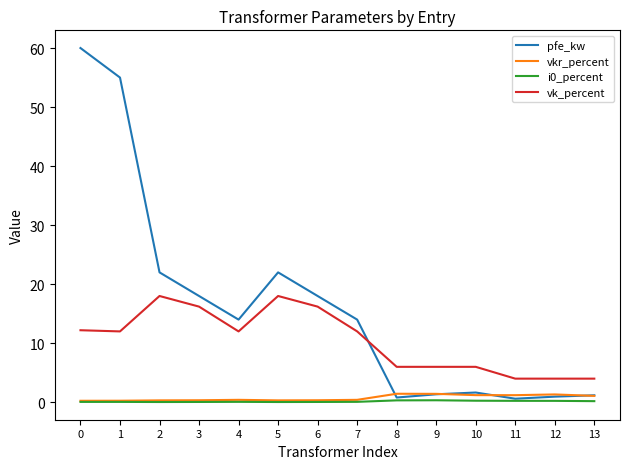

What is the greatest value displayed?

60.0